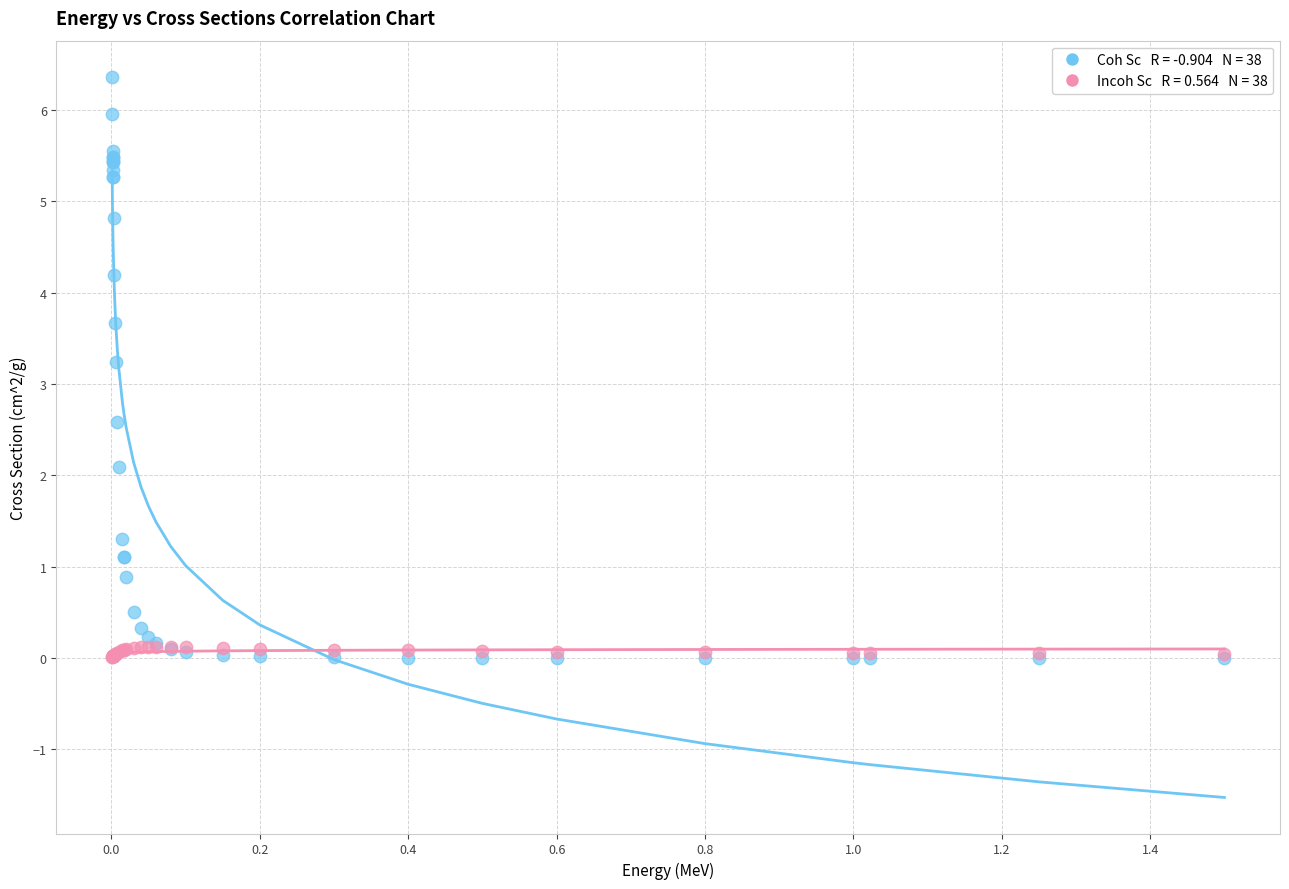

Across all series, what Y value is closest to 3?

3.2